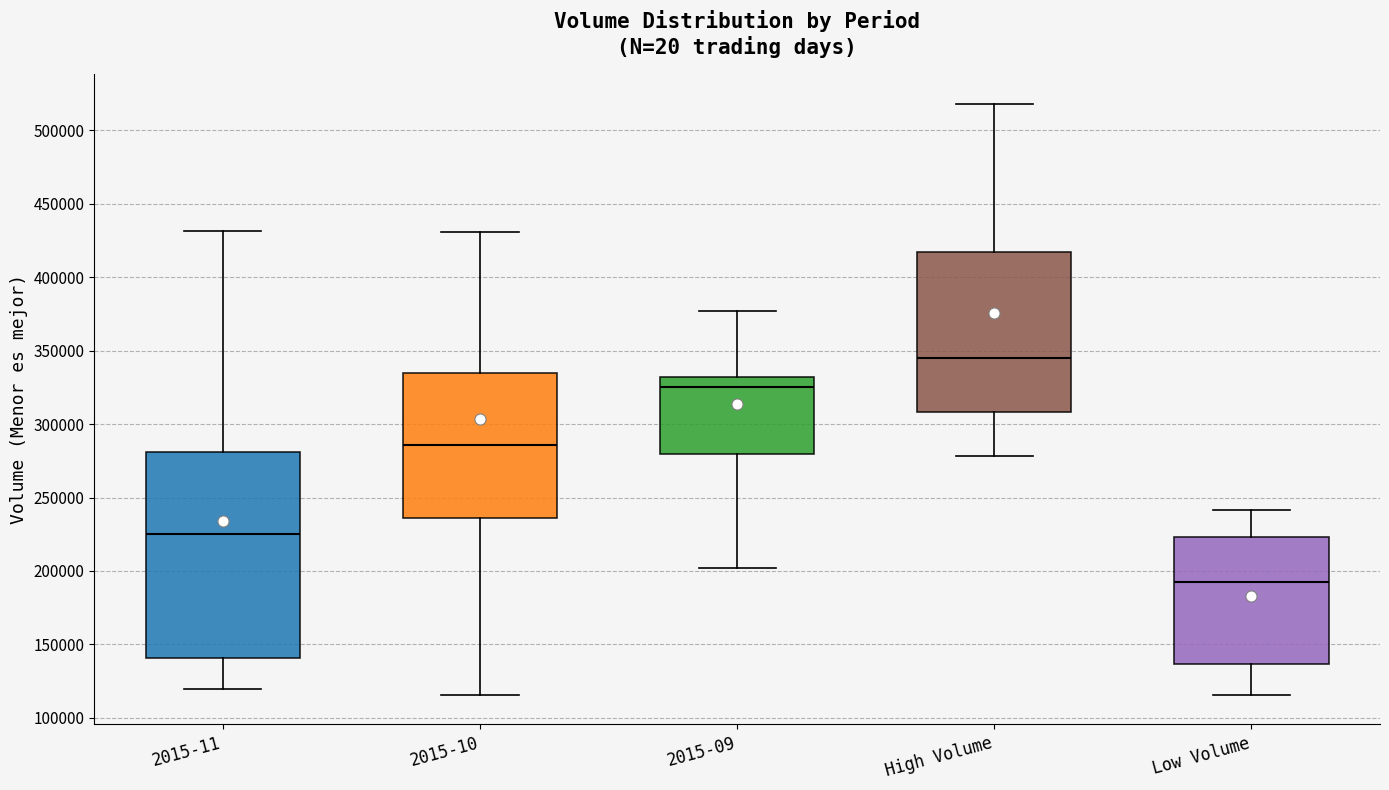

Where does the upper whisker of the box for Low Volume end on the y-axis? The values are not printed on the chart, so give them approximately, as read against the axis.

240000